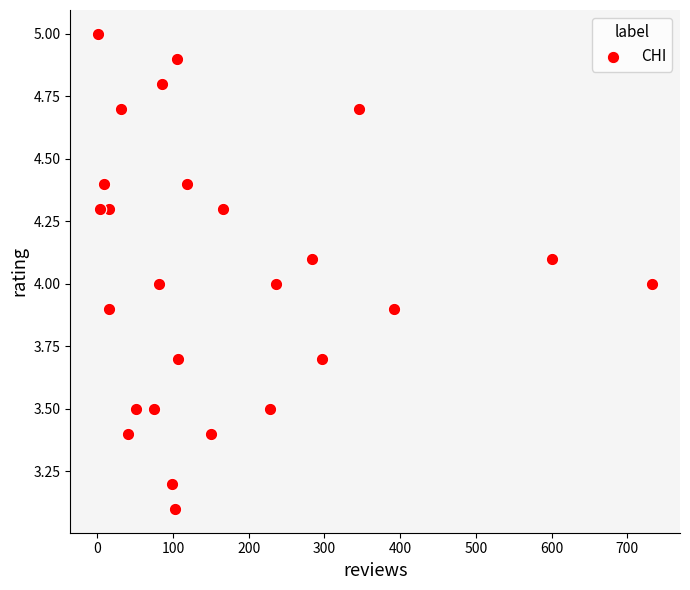

What is the range of Y values (max minus min)?

1.9